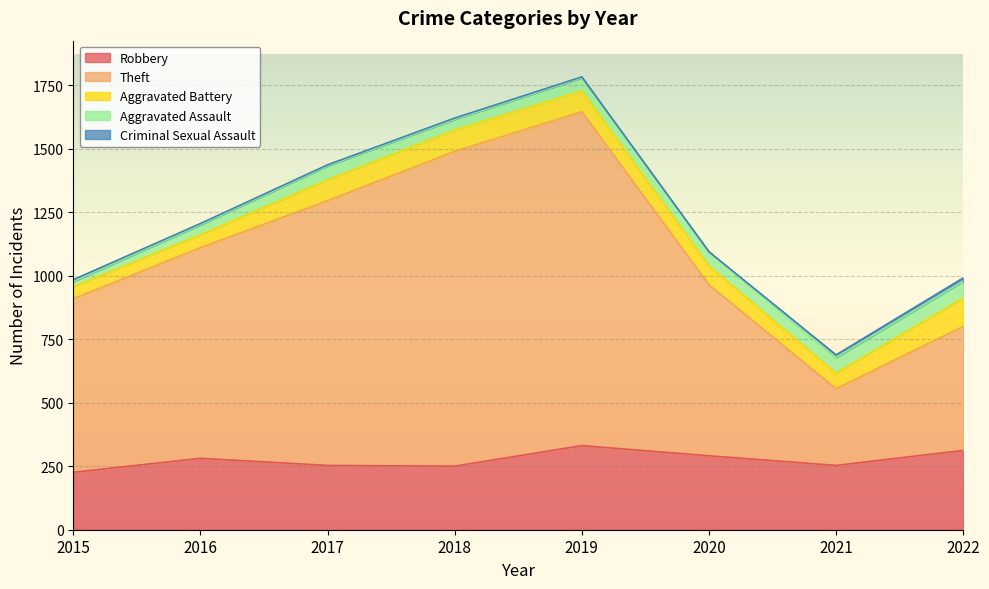

What is the difference between the maximum and minimum values in the Theft series?

1012